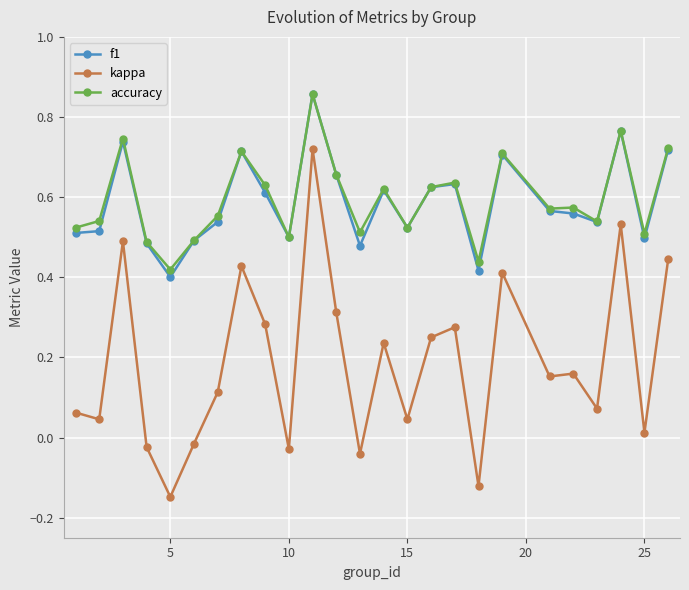

True or false: kappa and accuracy intersect in this chart.

False